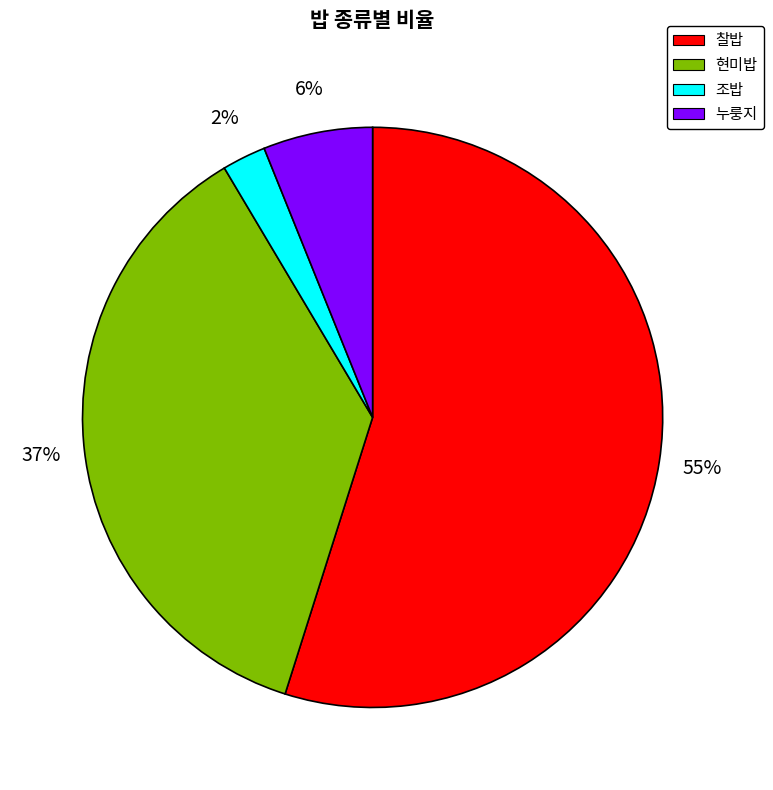

To the nearest percent, what portion does 찰밥 represent?

55%